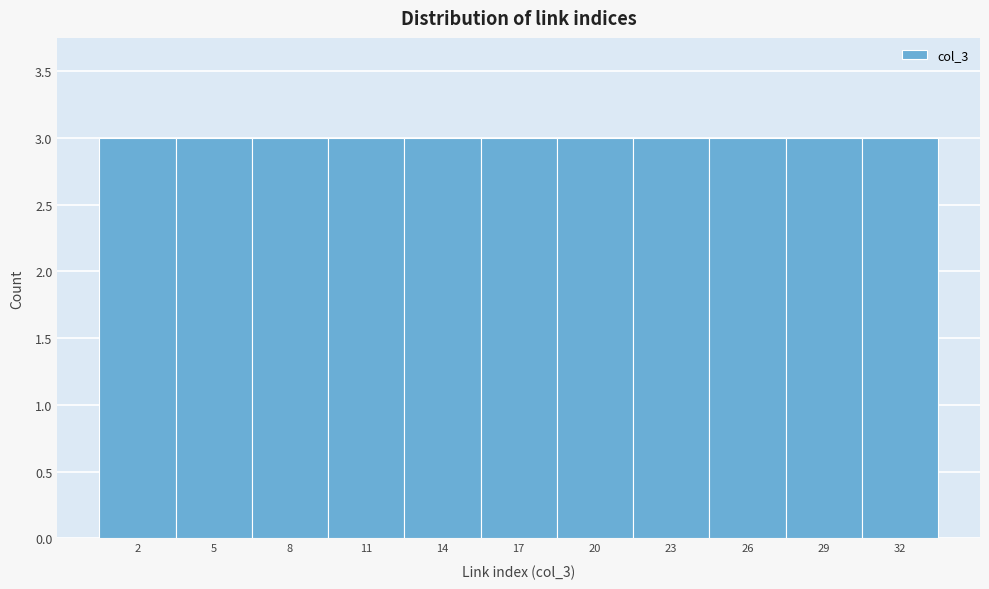

What is the height of the bar covering 0.5 to 3.5 on the x-axis? The values are not printed on the chart, so give them approximately, as read against the axis.

3